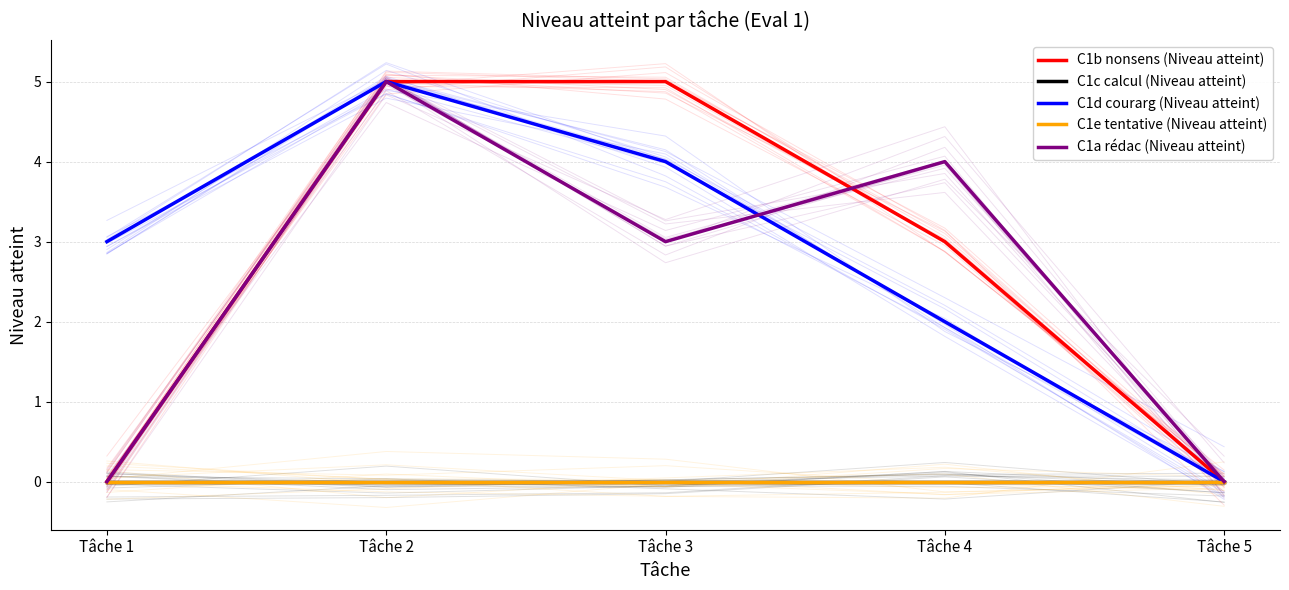

Which series has the largest total across all categories?

C1d courarg (Niveau atteint)